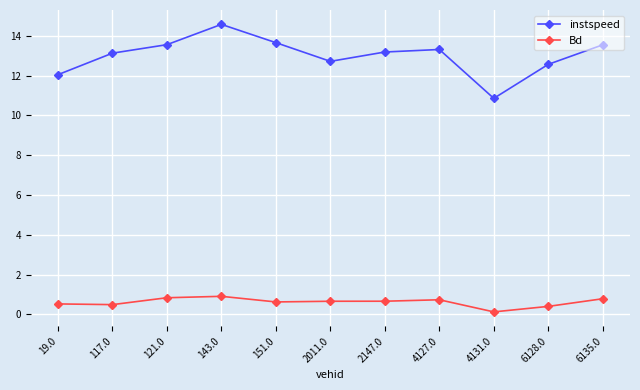

What are all the series names shown in the legend?

instspeed, Bd